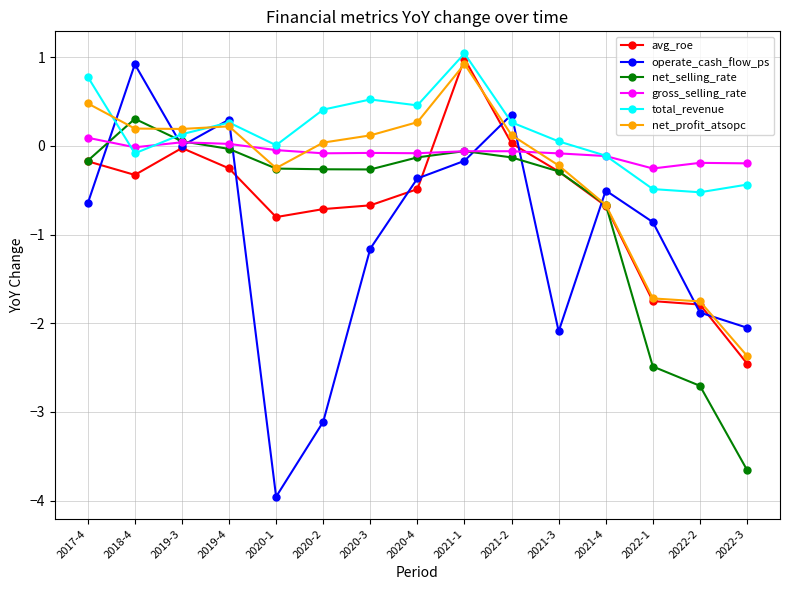

At how many categories does at least one series exceed -2?

15